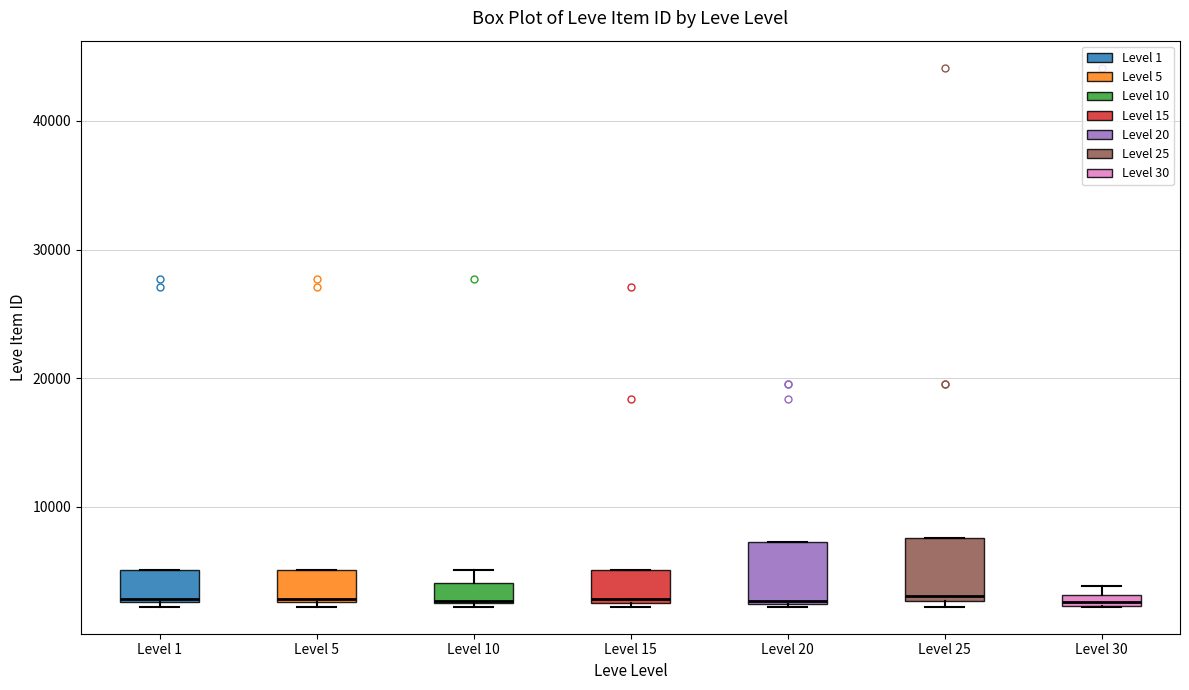

Where is the lower edge of the box for Level 15 on the y-axis? The values are not printed on the chart, so give them approximately, as read against the axis.

2000